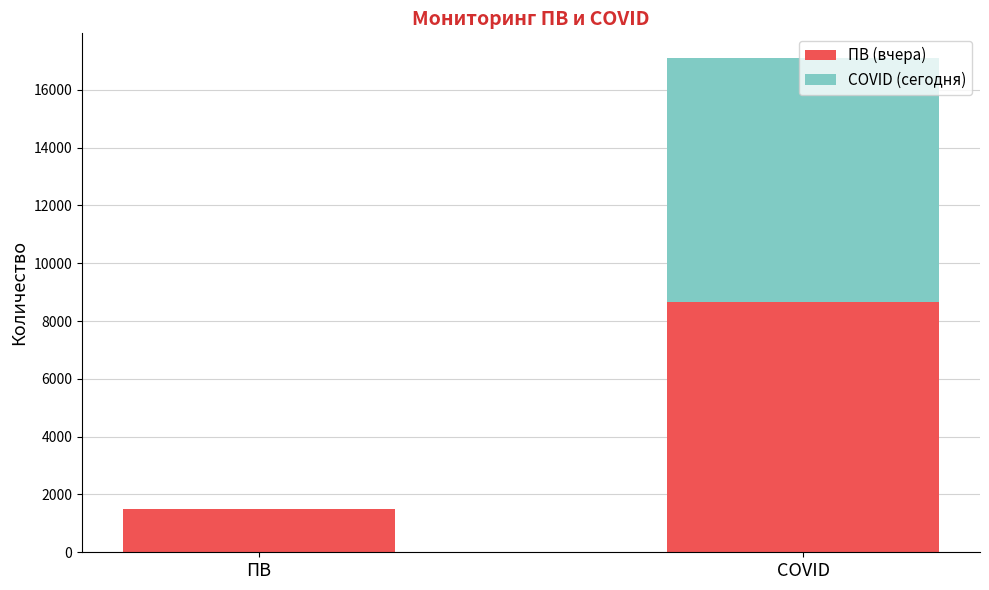

What are all the series names shown in the legend?

ПВ (вчера), COVID (сегодня)